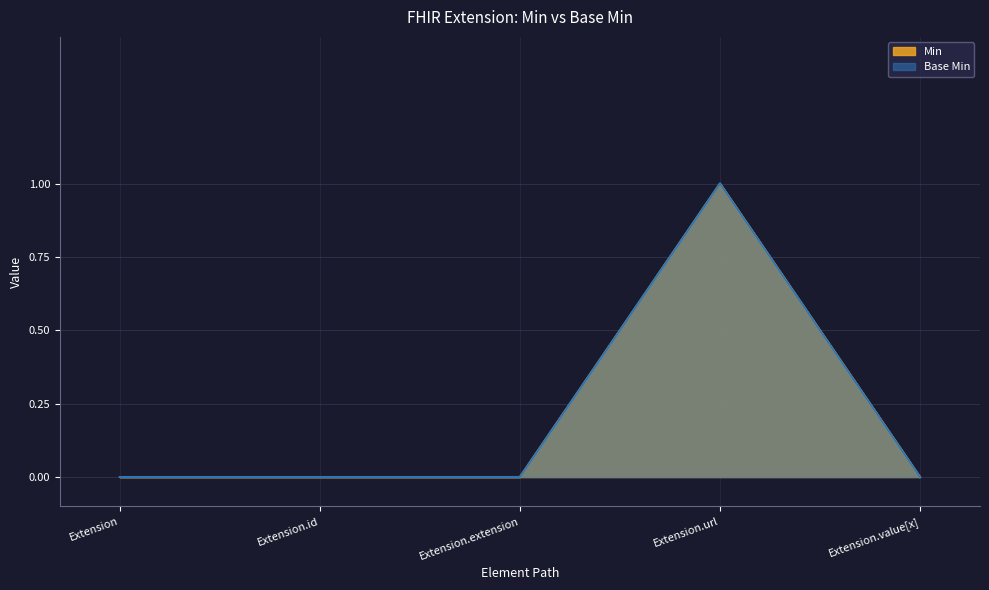

What are all the series names shown in the legend?

Min, Base Min